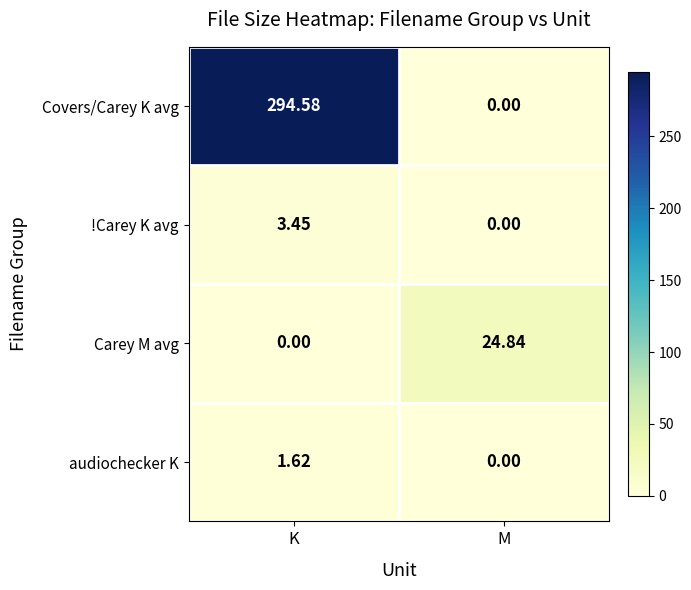

Which category has the lowest value in the audiochecker K series?

M